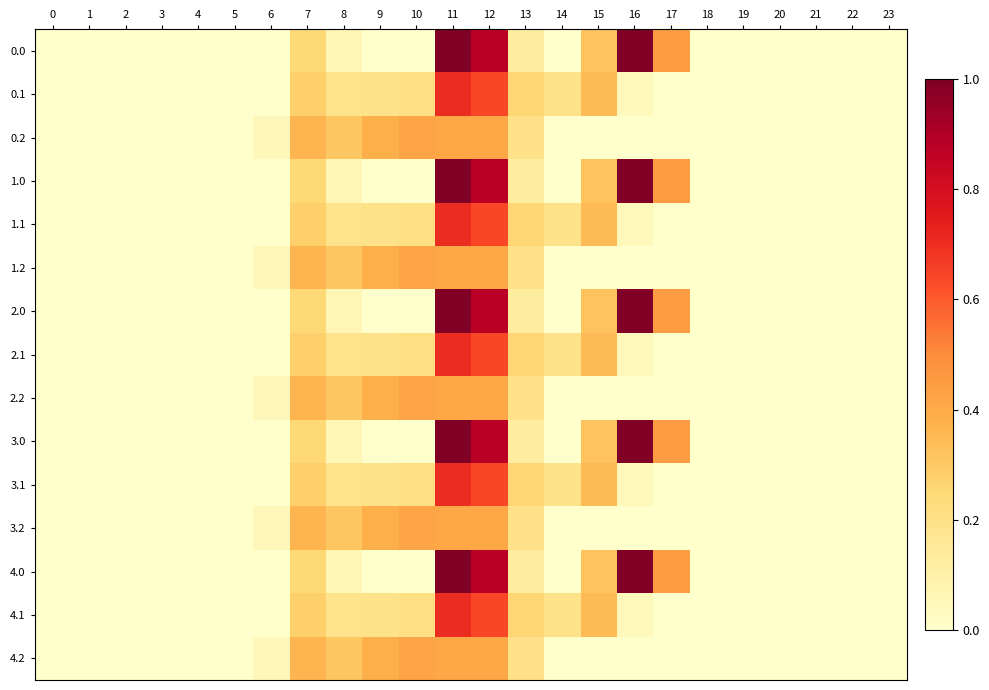

How many distinct data groups are displayed?

15